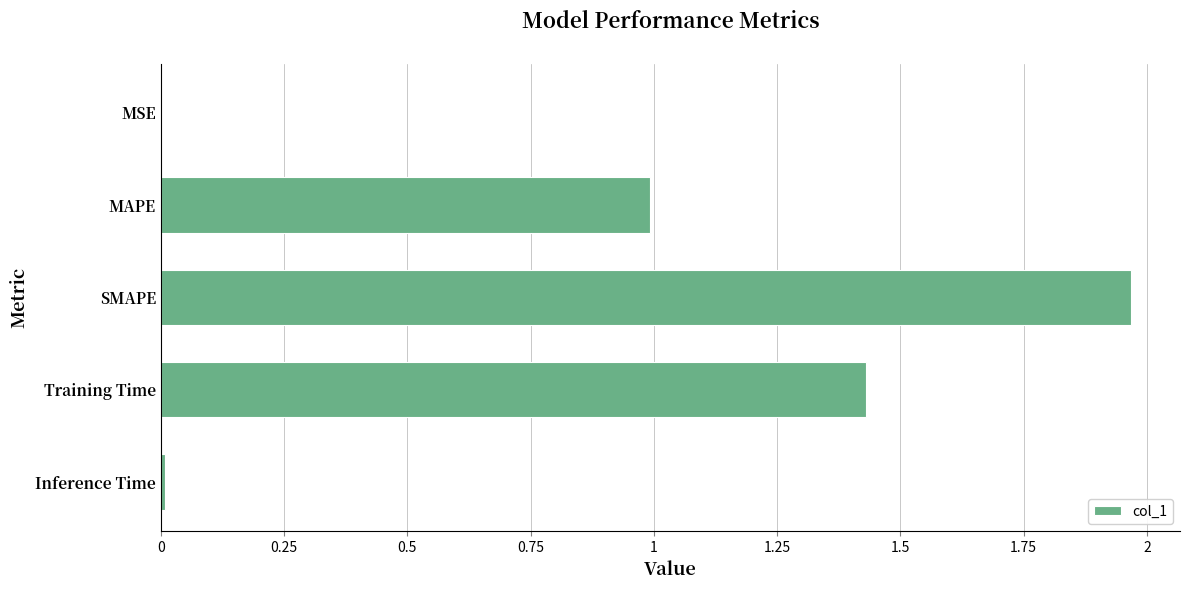

What is the ratio of the value at MAPE to the value at Training Time?

0.7